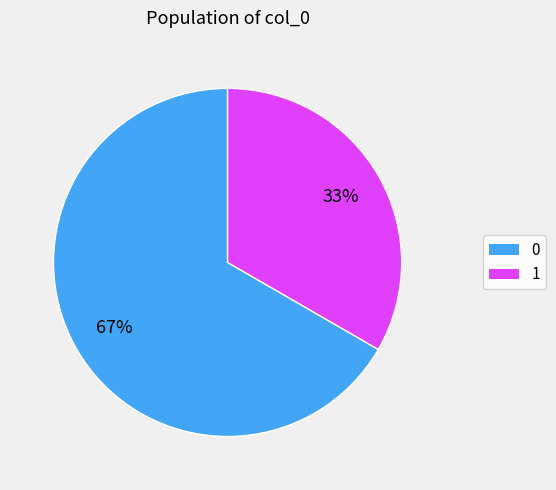

To the nearest percent, what is the average slice percentage?

50%